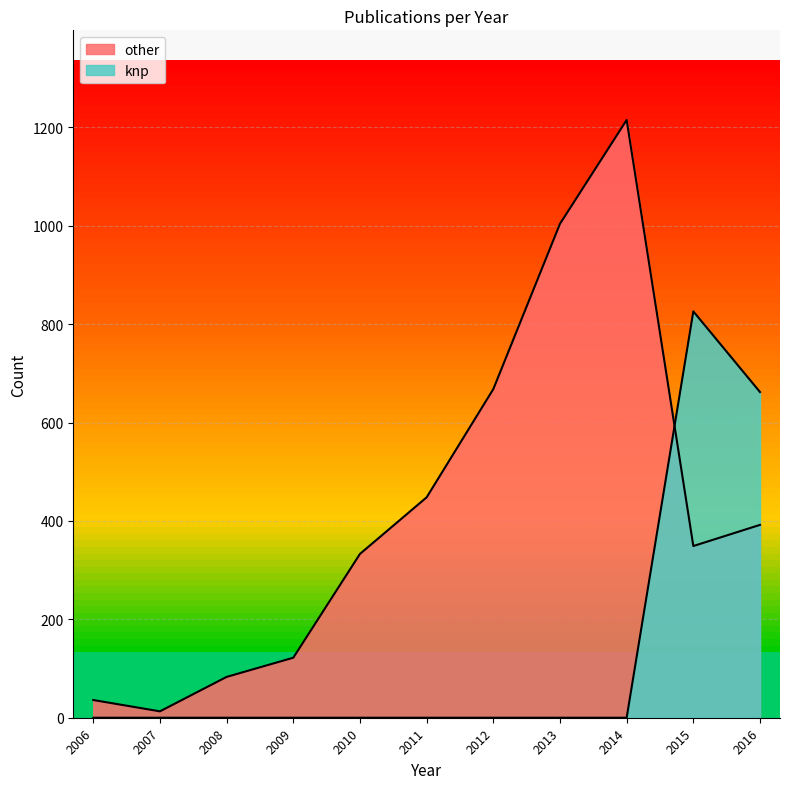

Reading left to right, what are all the values shown in this chart?

other: 2006=36	2007=13	2008=83	2009=122	2010=333	2011=448	2012=668	2013=1004	2014=1215	2015=349	2016=392
knp: 2006=0	2007=0	2008=0	2009=0	2010=0	2011=0	2012=0	2013=0	2014=0	2015=826	2016=662